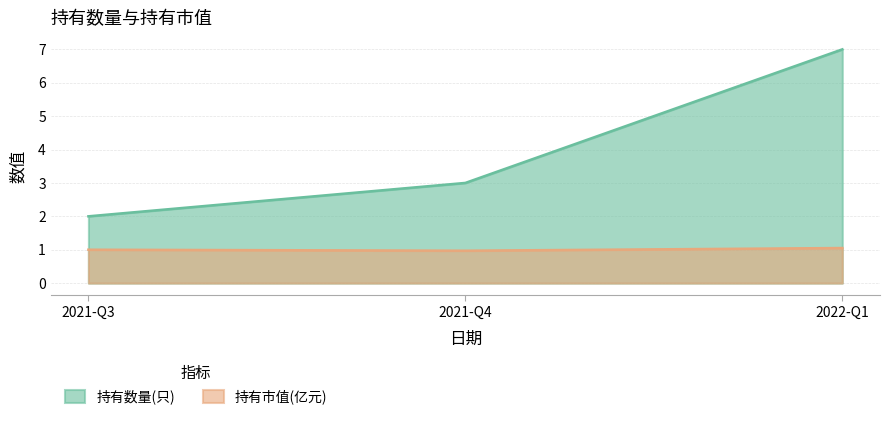

Count the number of data series in this chart.

2